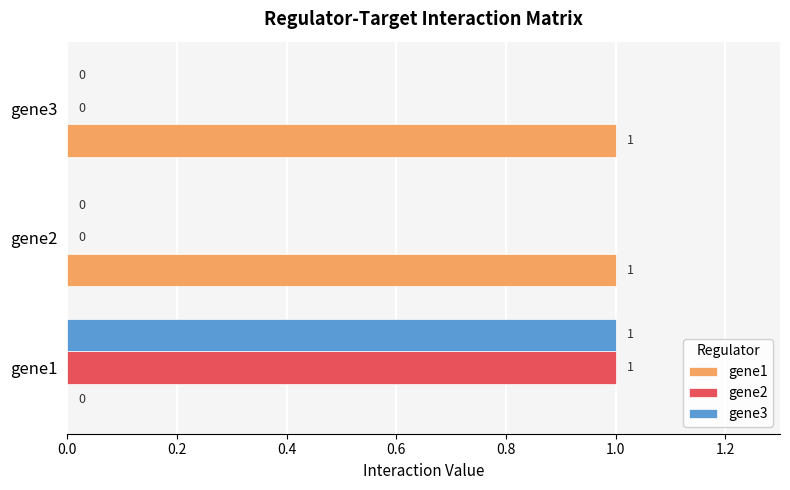

Where is gene1 nearest to the value 0?

gene1